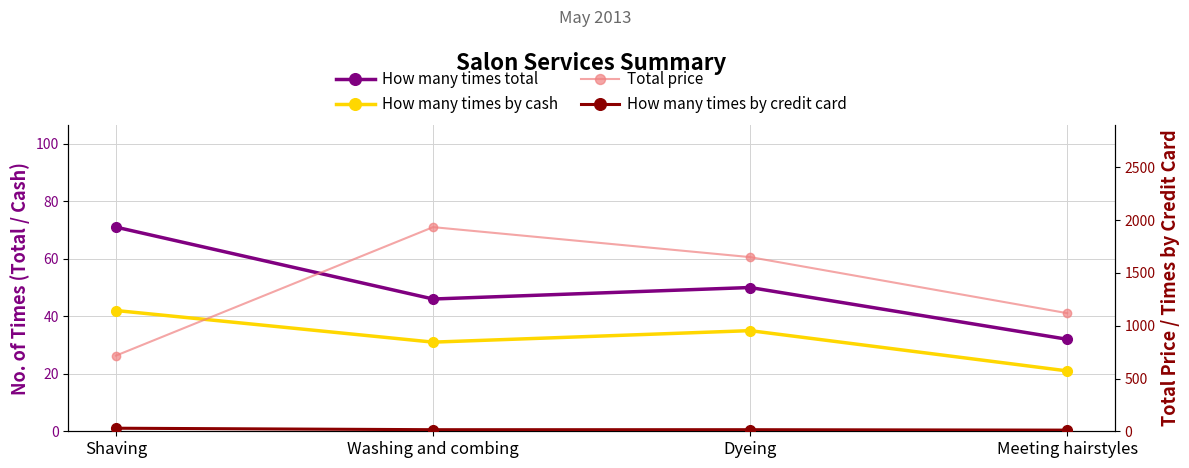

Is it true that How many times by cash equals 32 at Meeting hairstyles?

False